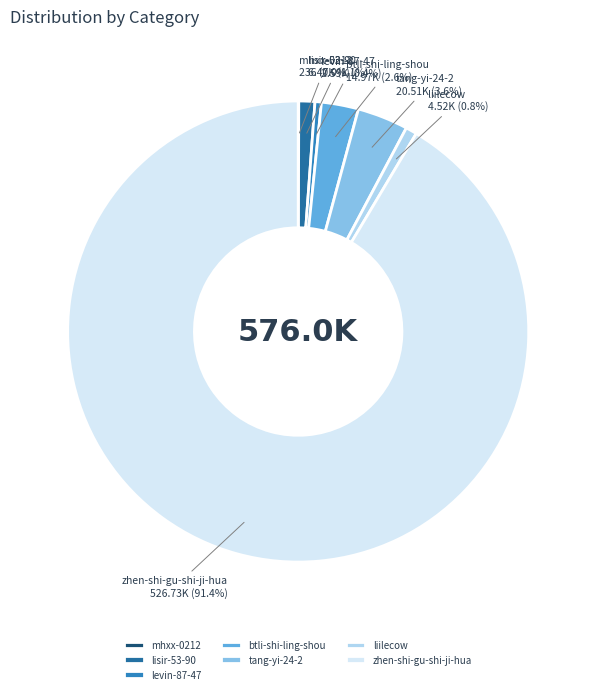

To the nearest percent, what portion does tang-yi-24-2 represent?

4%